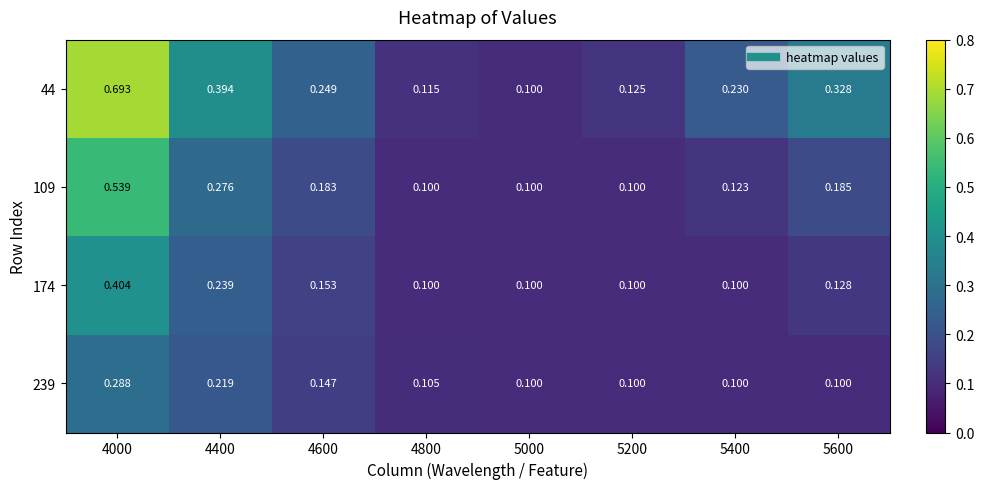

At which category is the sum across all series the highest?

4000